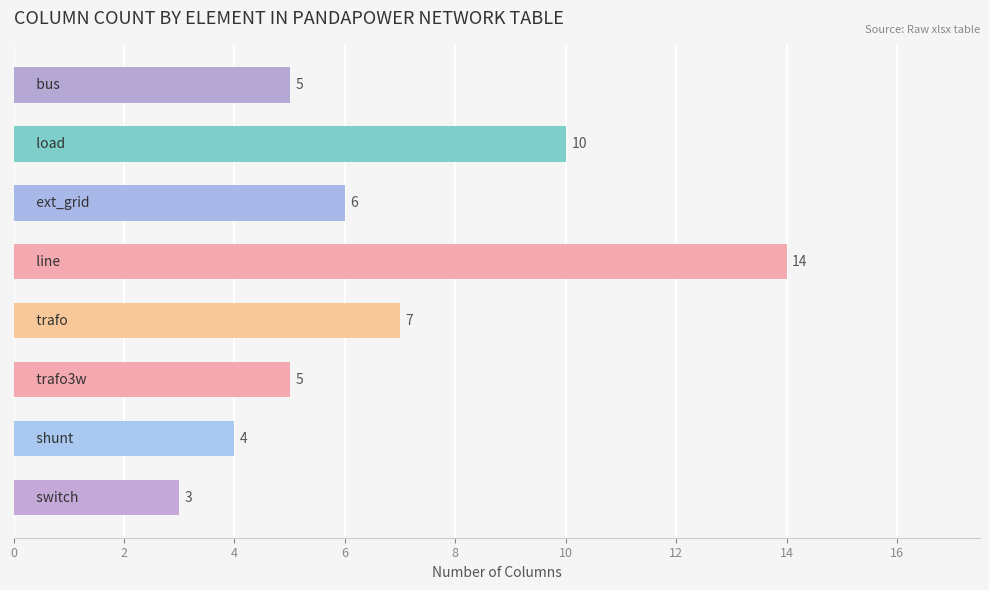

What is the maximum value shown in the chart?

14